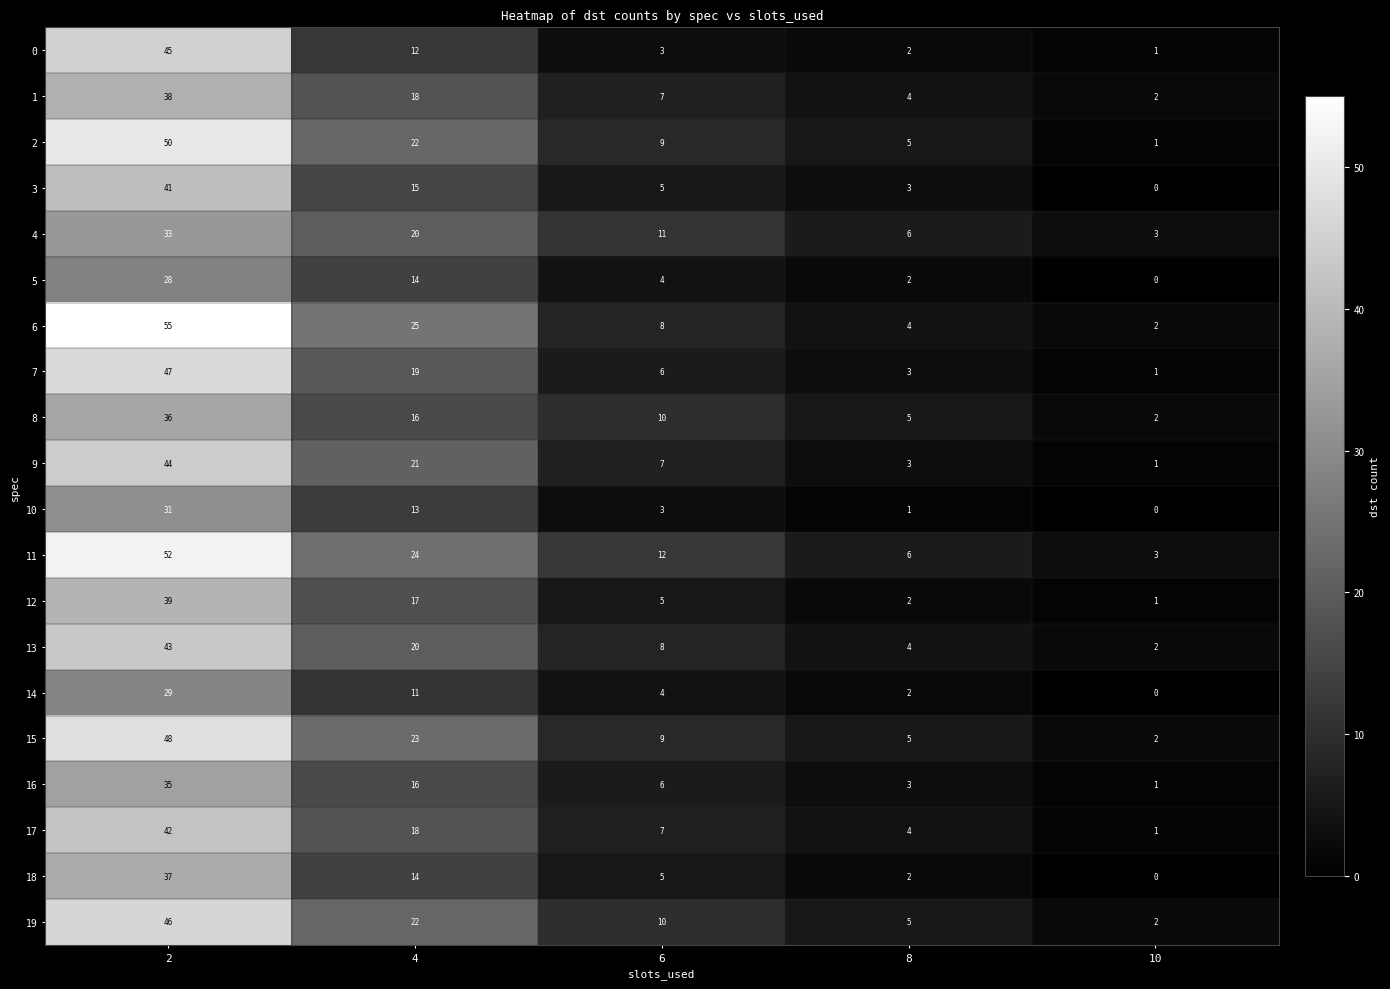

Which series changed the most between 2 and 10?

6